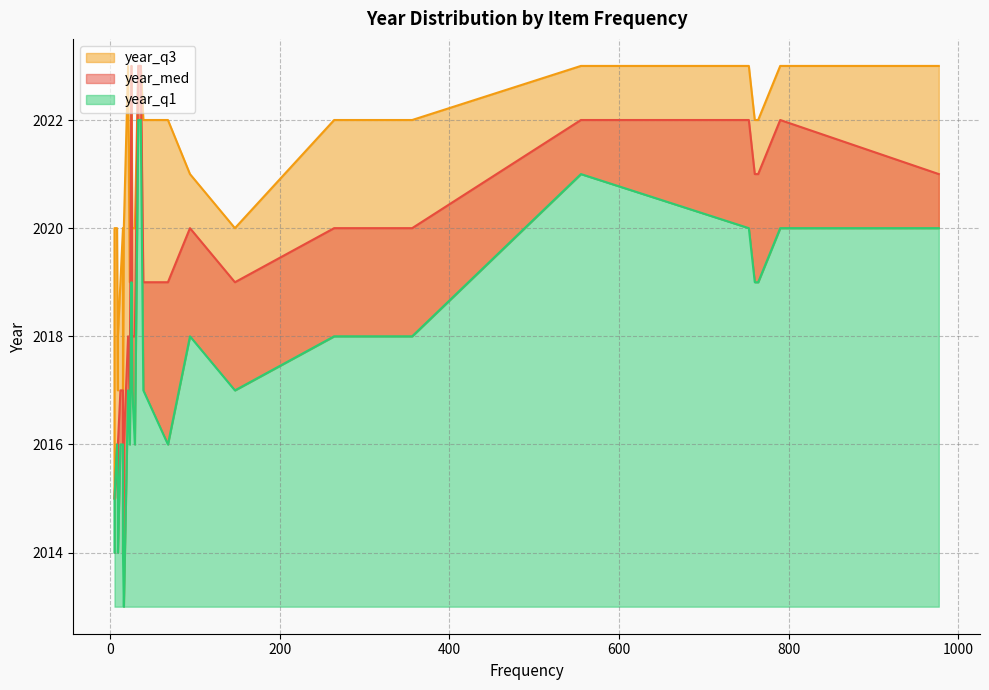

What is the sum of the year_q3 values at 26 and 29?

4040